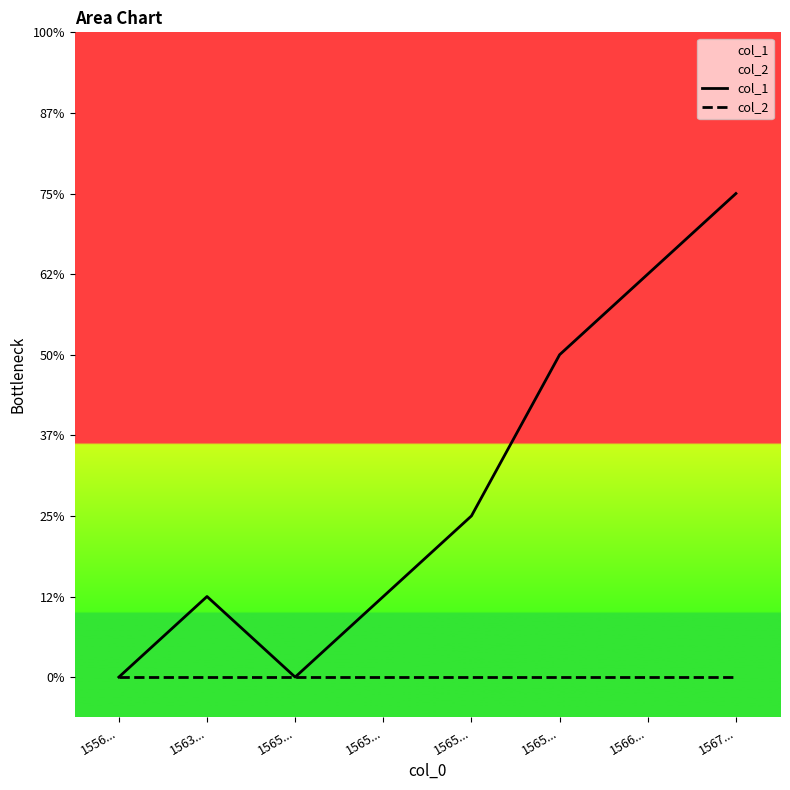

True or false: col_1 and col_2 intersect in this chart.

False